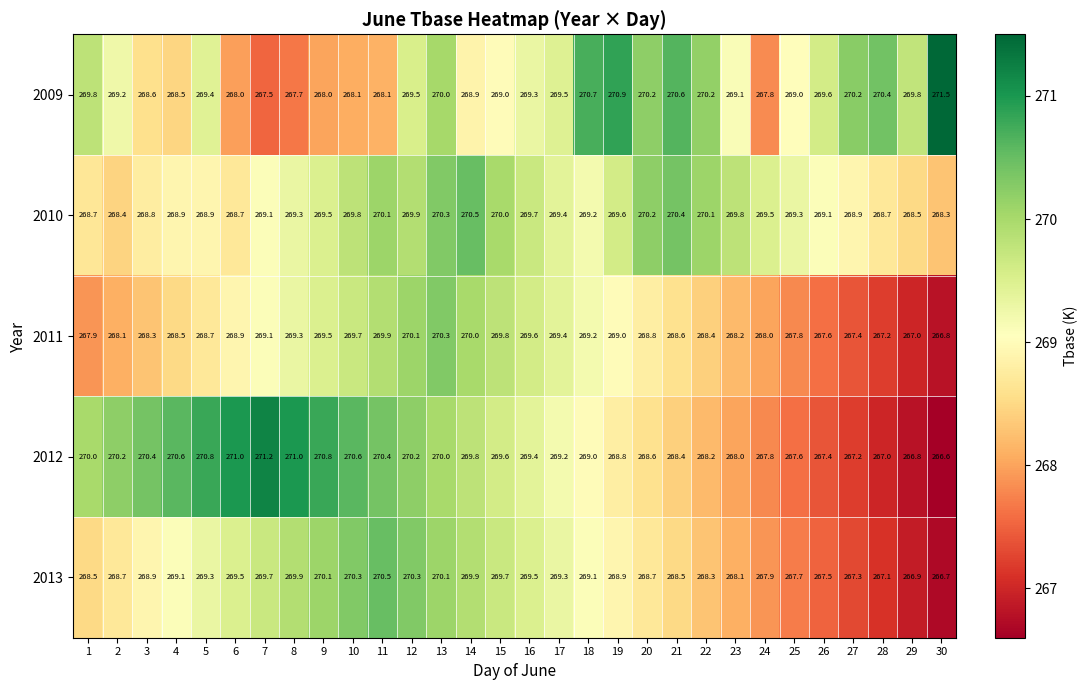

Which series changed the most between 19 and 23?

2009